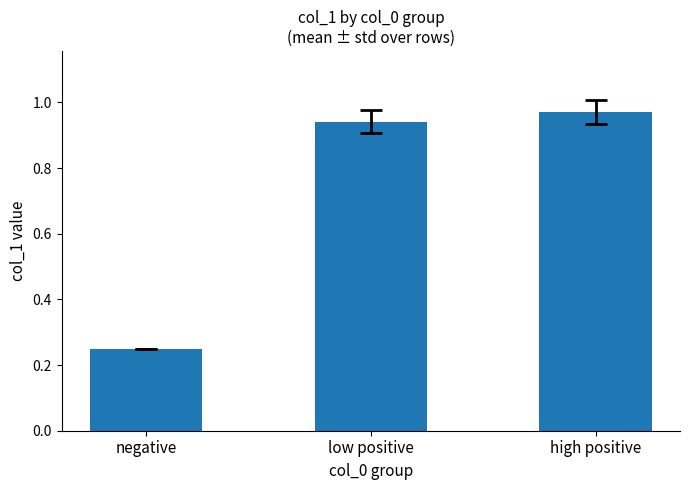

How many categories are shown in the chart?

3